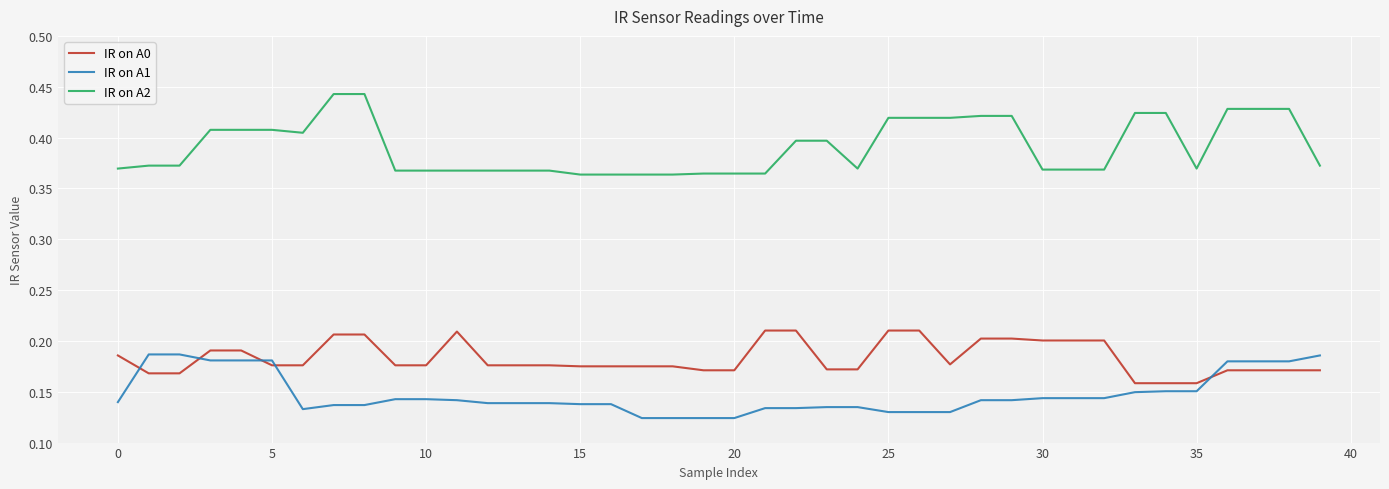

How many lines are shown in the chart?

3